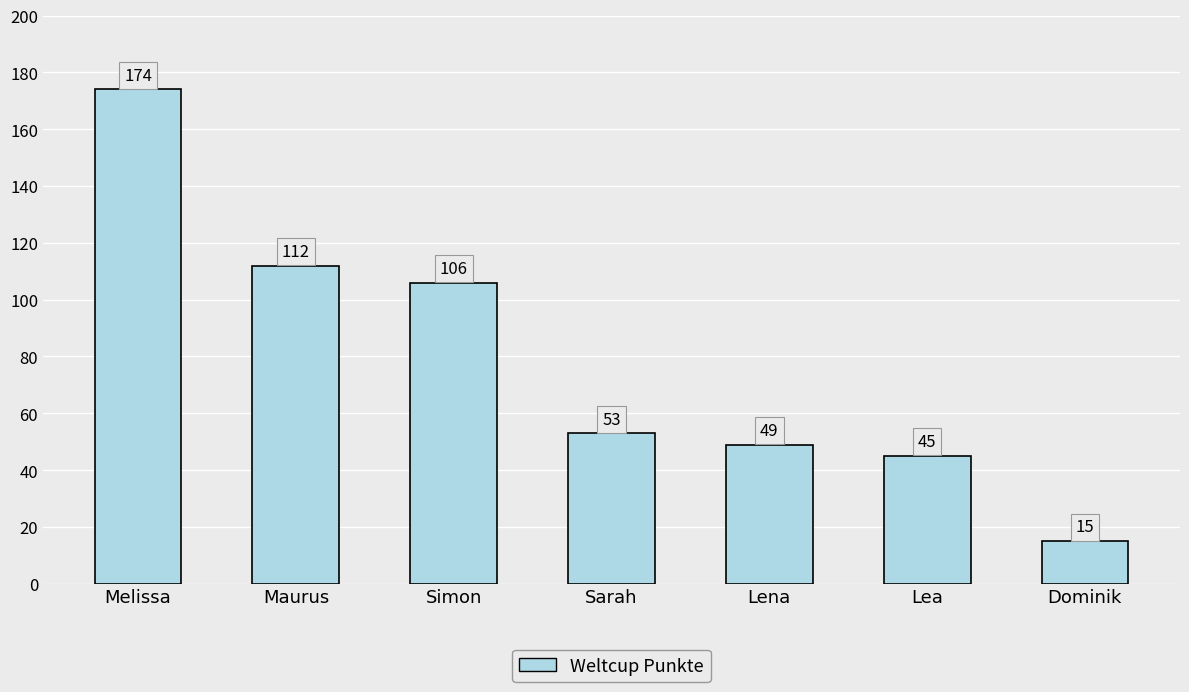

What position from the right is Dominik?

1